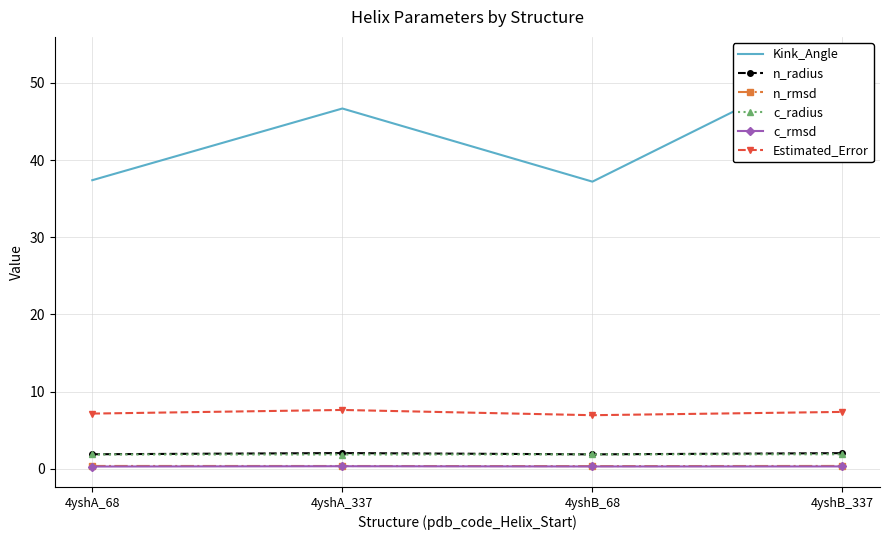

How many categories are shown in the chart?

4